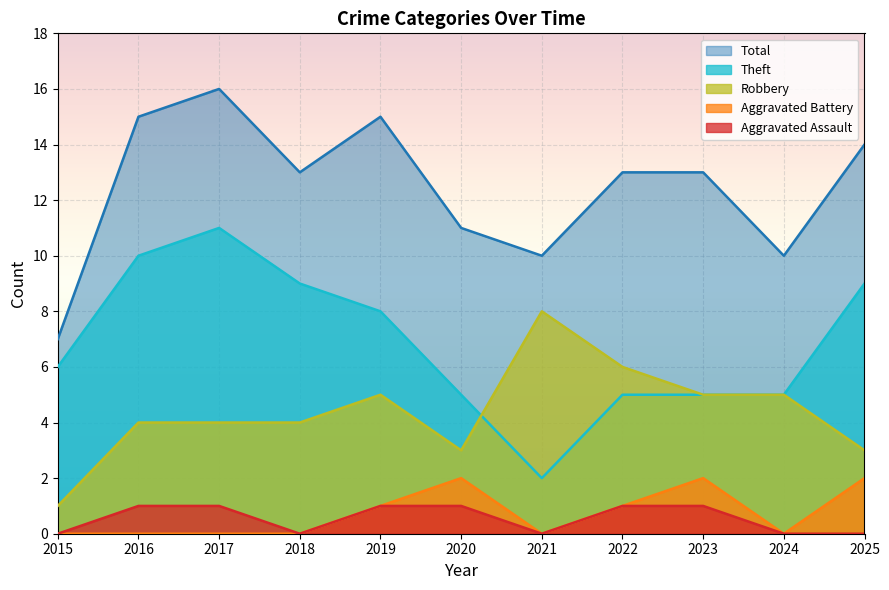

How many values in the Total series exceed 13?

4